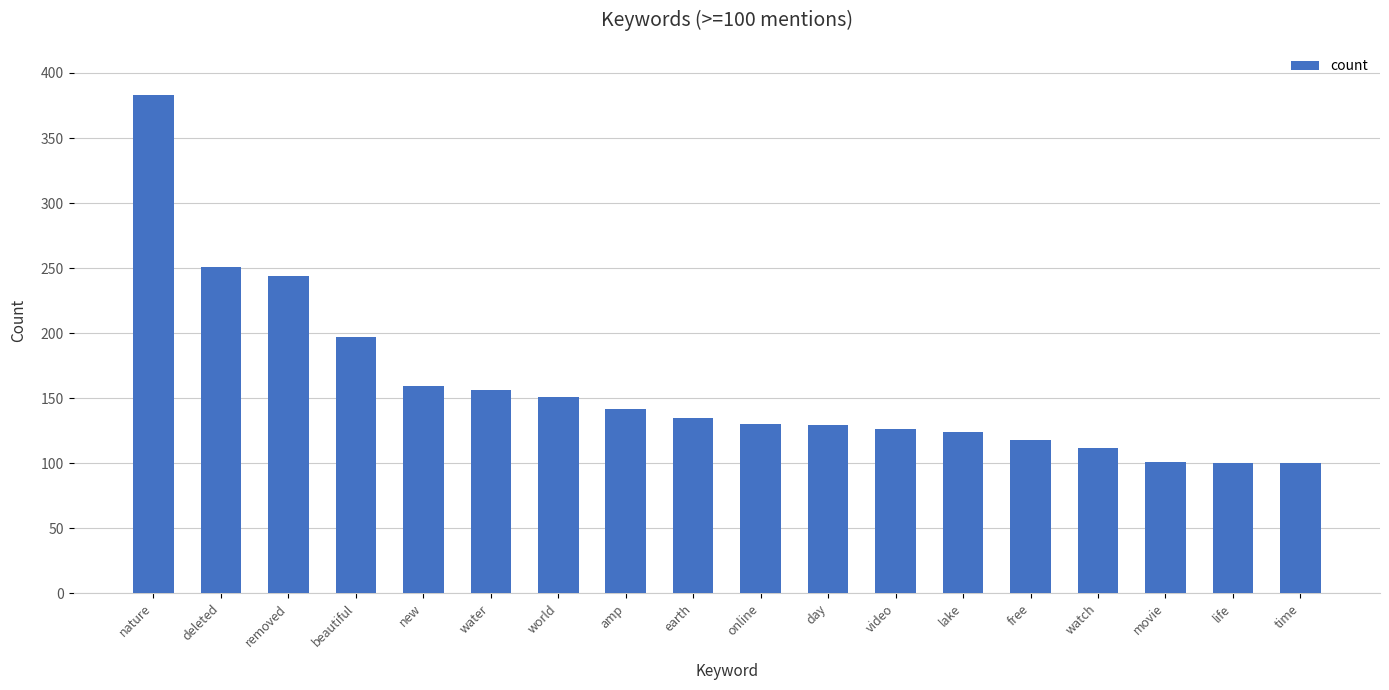

What is the label of the 6th bar from the right?

lake